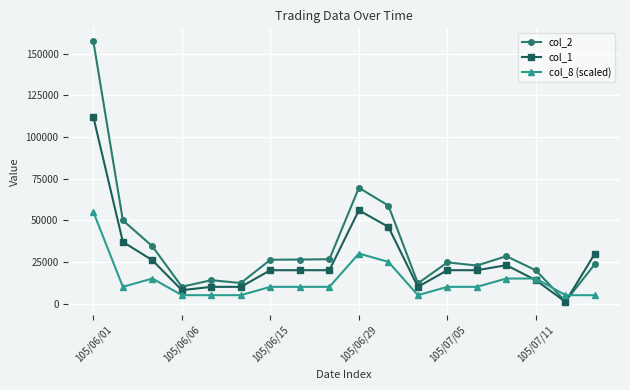

In col_2, how many points are higher than both neighbors (excluding endpoints)?

4